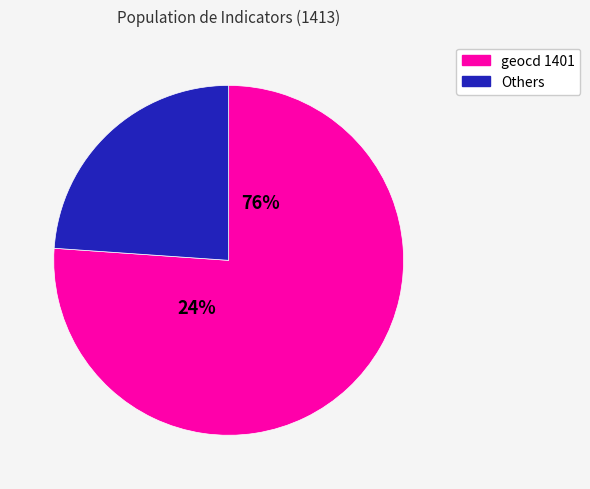

Is the sum of 11 and 9 greater than half?

No